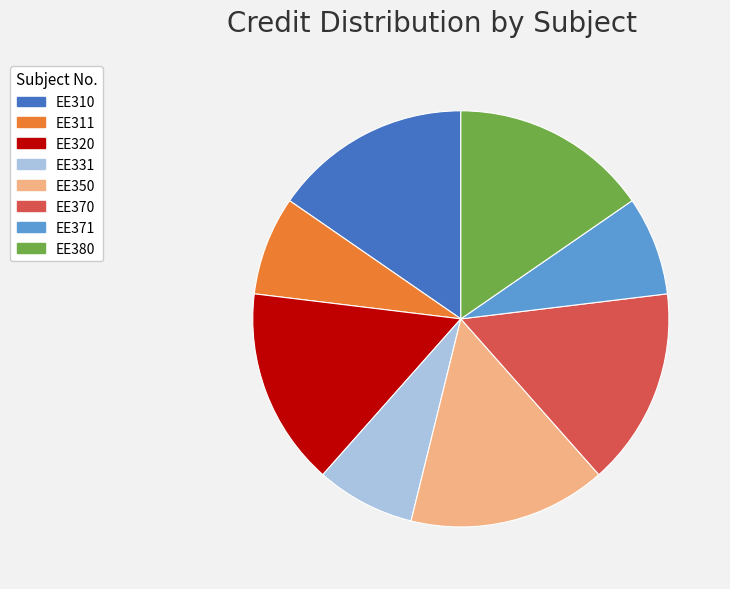

Is the sum of EE311 and EE350 greater than half?

No